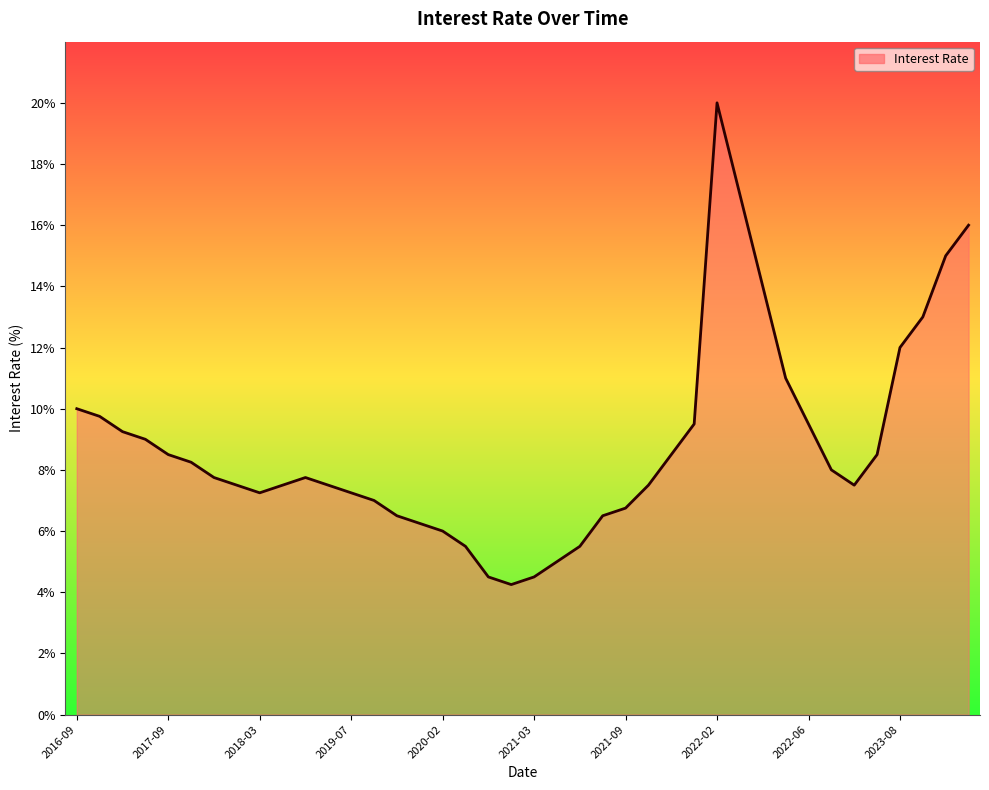

What is the minimum value shown in the chart?

4.2